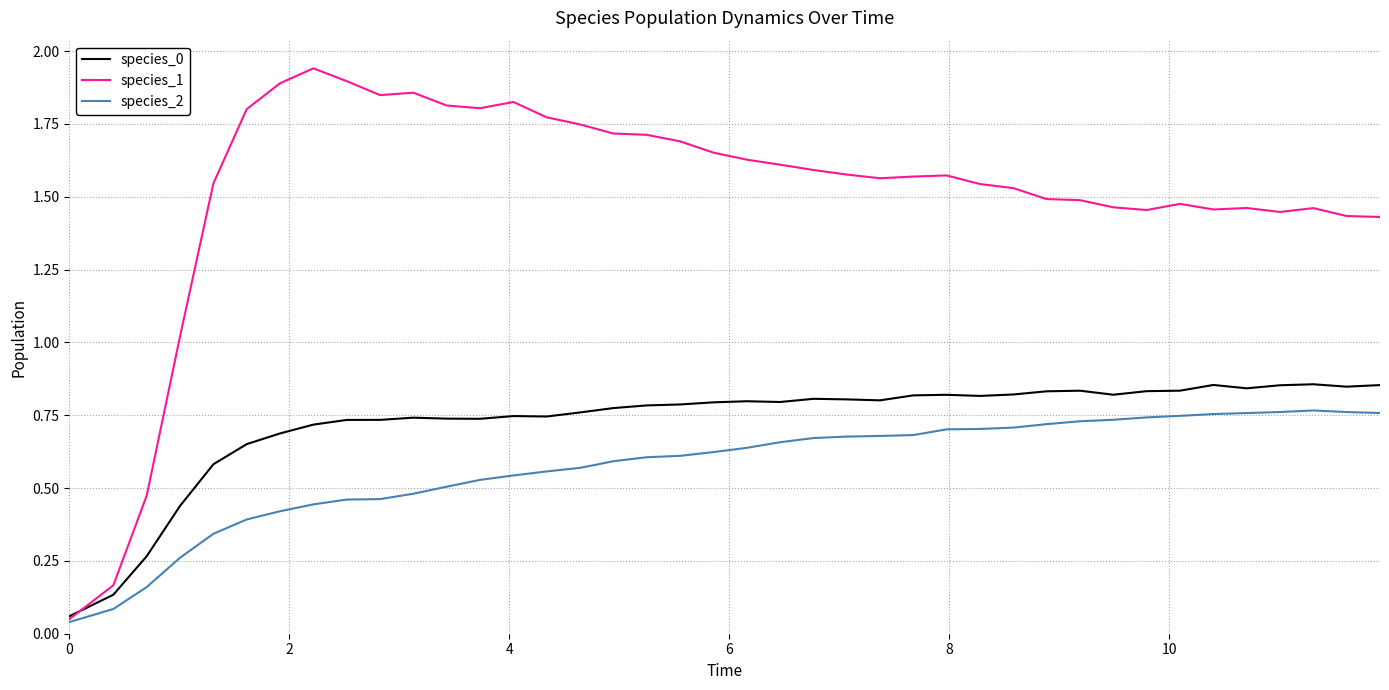

Which series has the largest range (max minus min)?

species_1